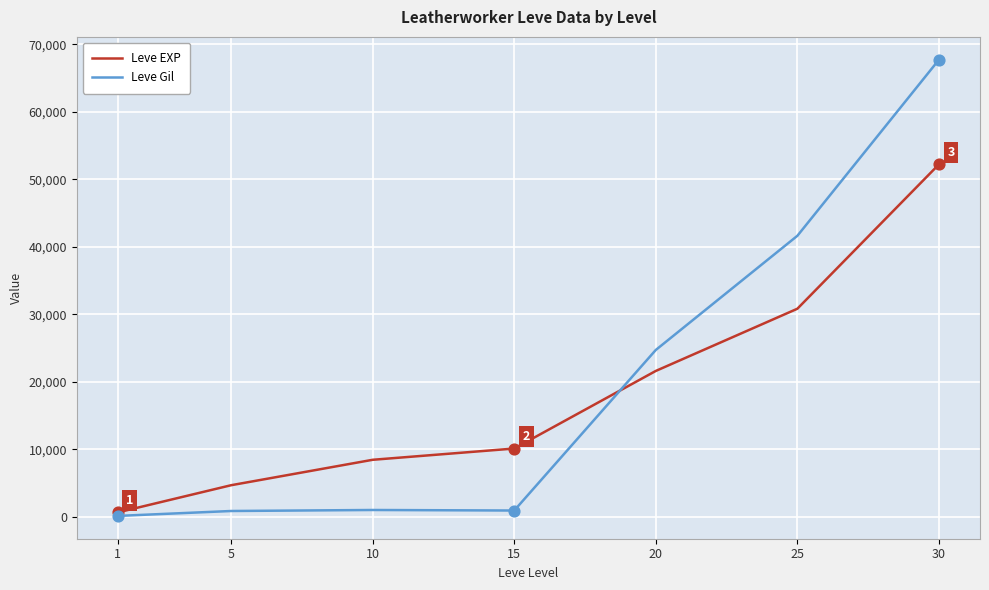

Which series has the widest spread of values?

Leve Gil